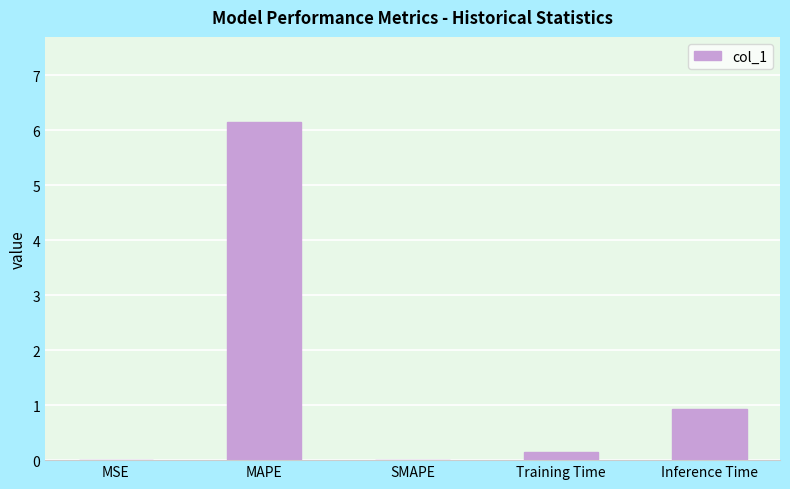

Does the chart contain stacked bars?

No